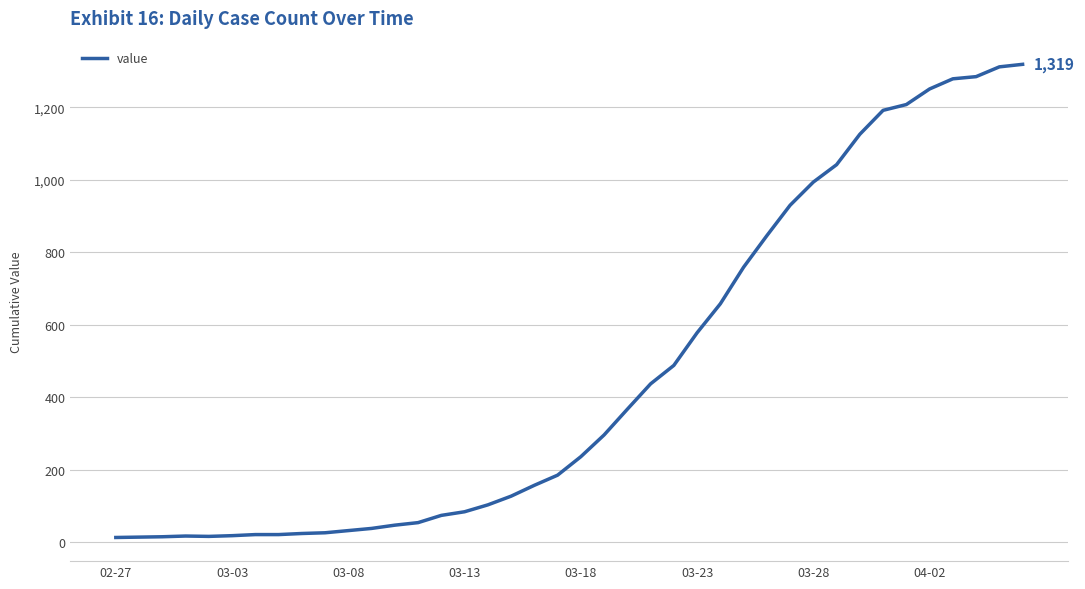

What is the difference between the maximum and minimum values?

1306